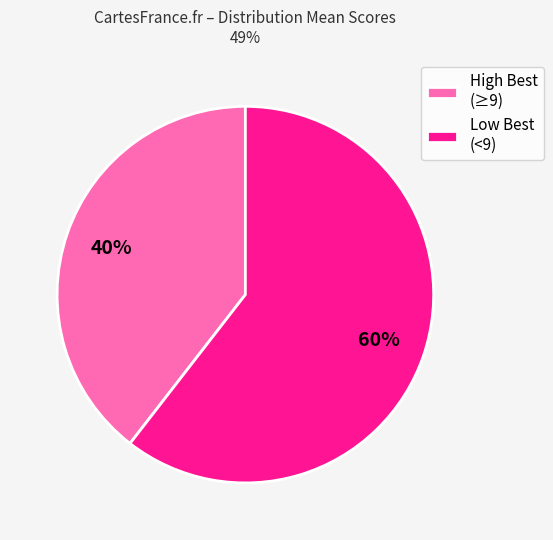

To the nearest percent, what is the combined percentage of High Best (≥9) and Low Best (<9)?

100%